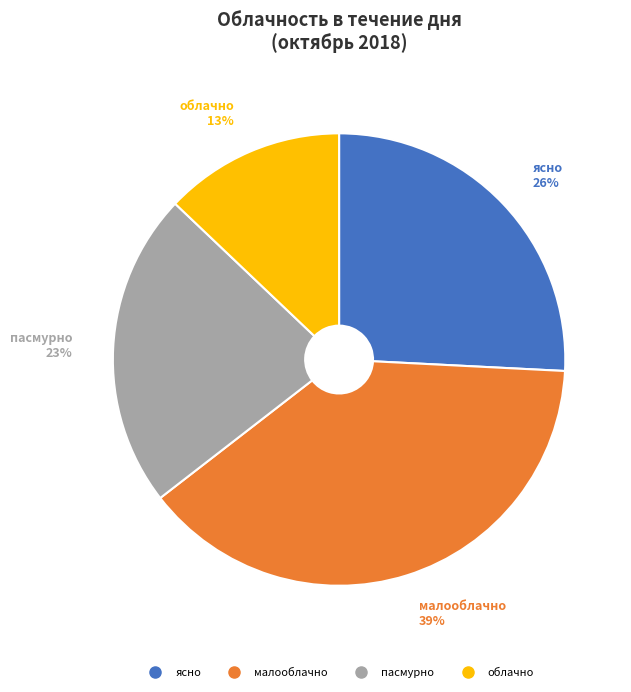

Combined, do малооблачно and пасмурно account for over 50%?

Yes